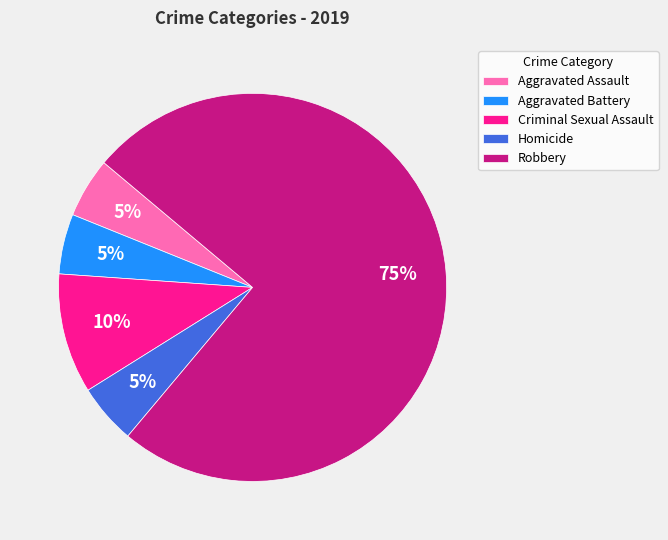

Which category has the biggest portion of the pie?

Robbery